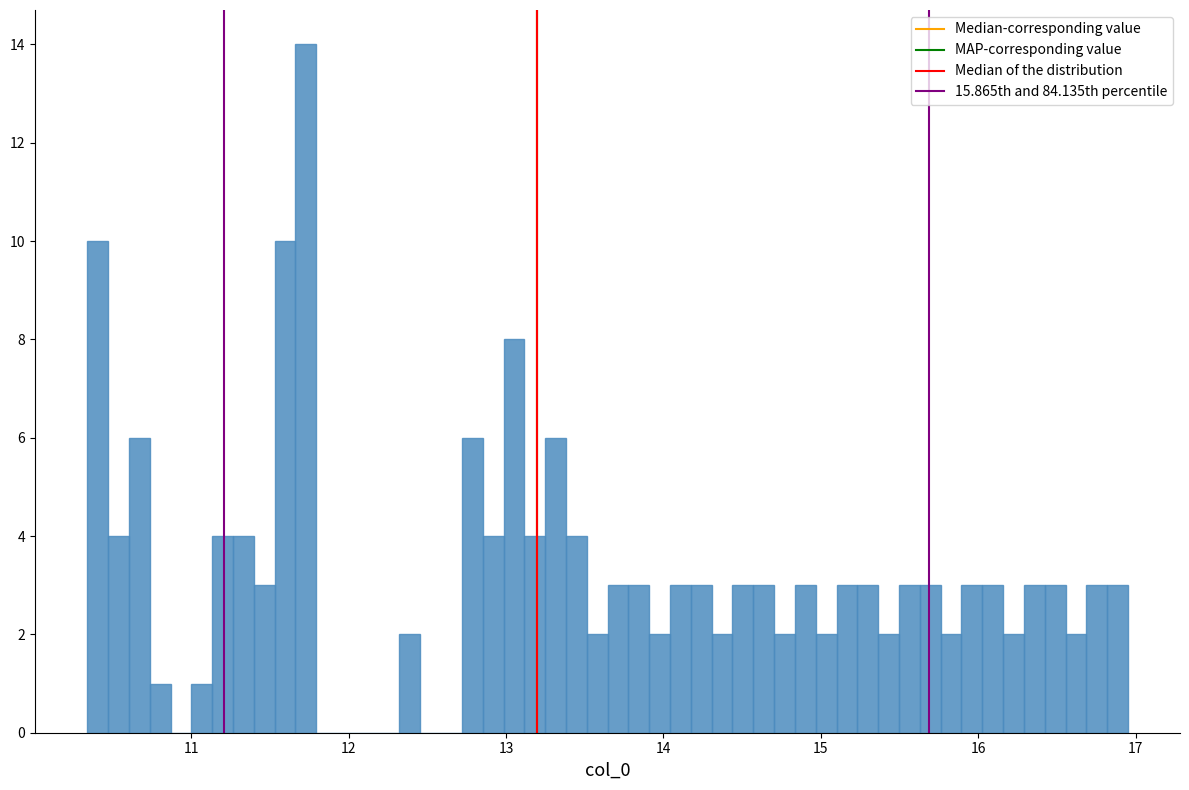

Around what value on the x-axis is the tallest bar? Give the approximate position of its centre, as read against the axis.

11.7